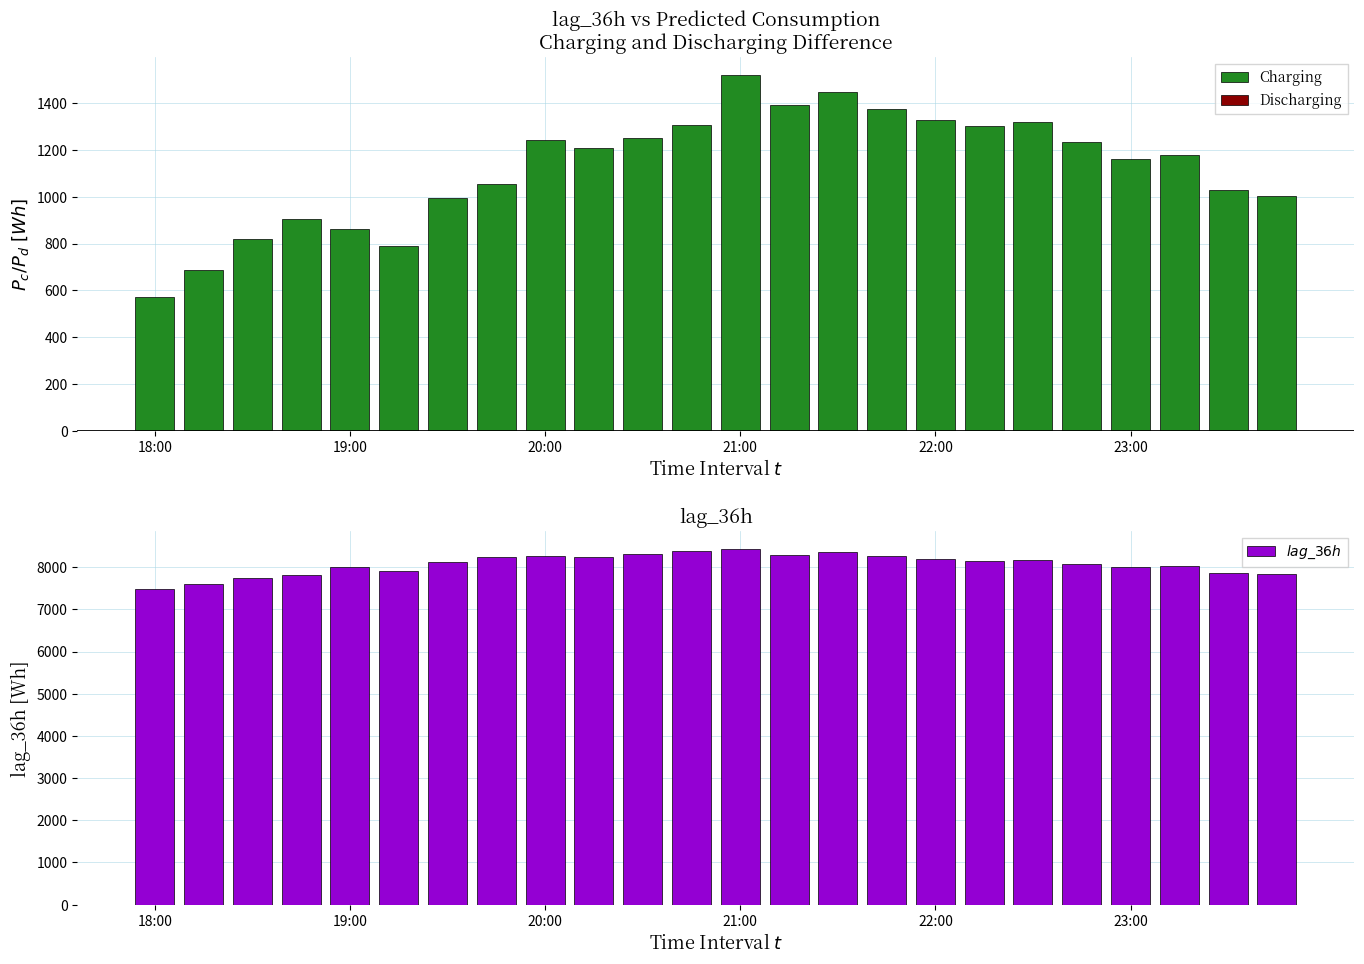

What is the minimum value for Charging?

569.2